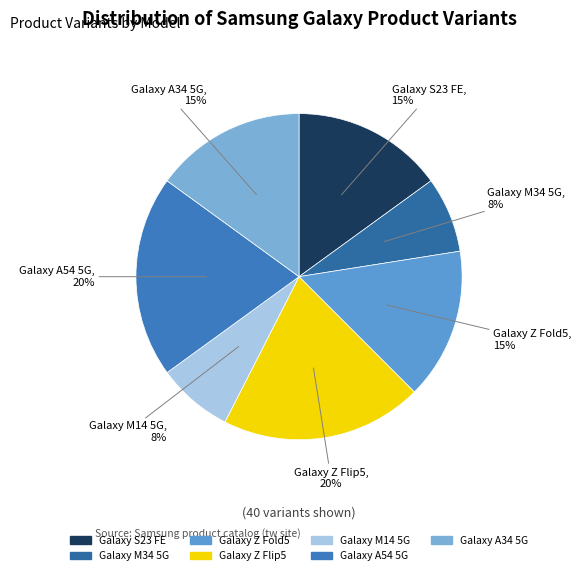

Does any single category account for the majority?

No